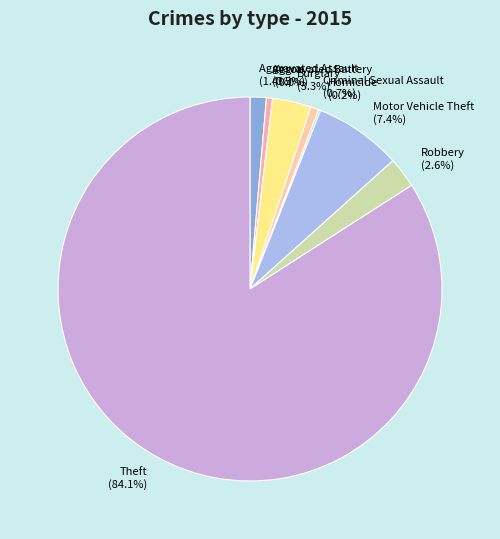

How much of the chart is everything except Aggravated Battery?

99.5%